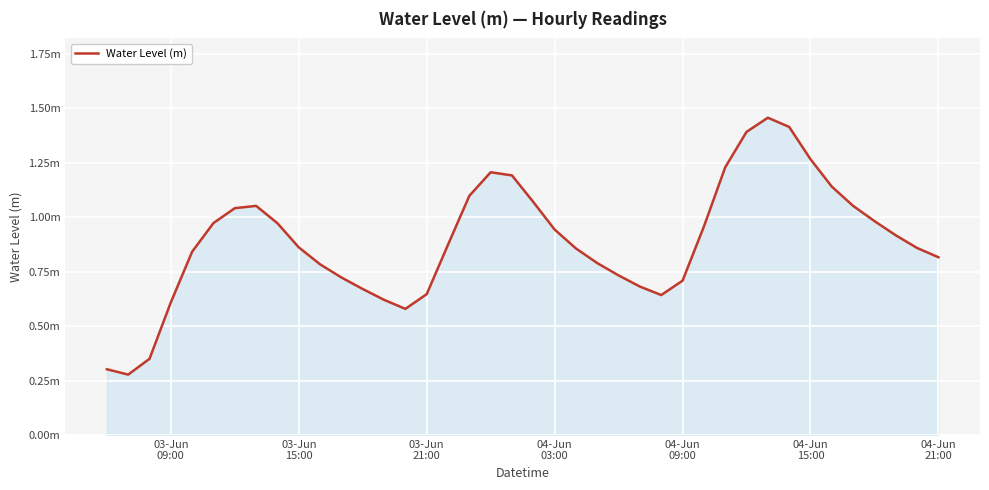

What is the minimum value shown in the chart?

0.3